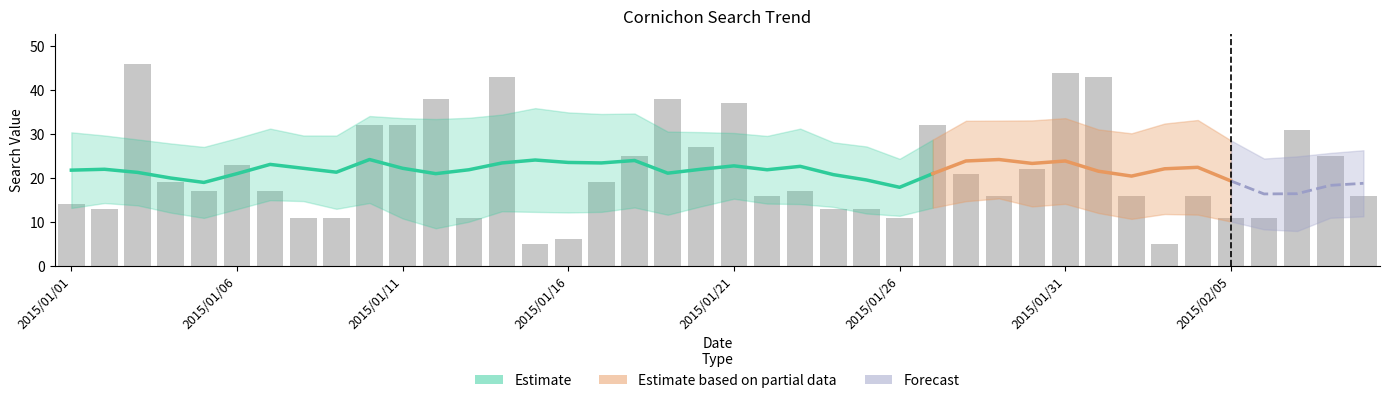

What is the value of the 21st bar from the left?

37